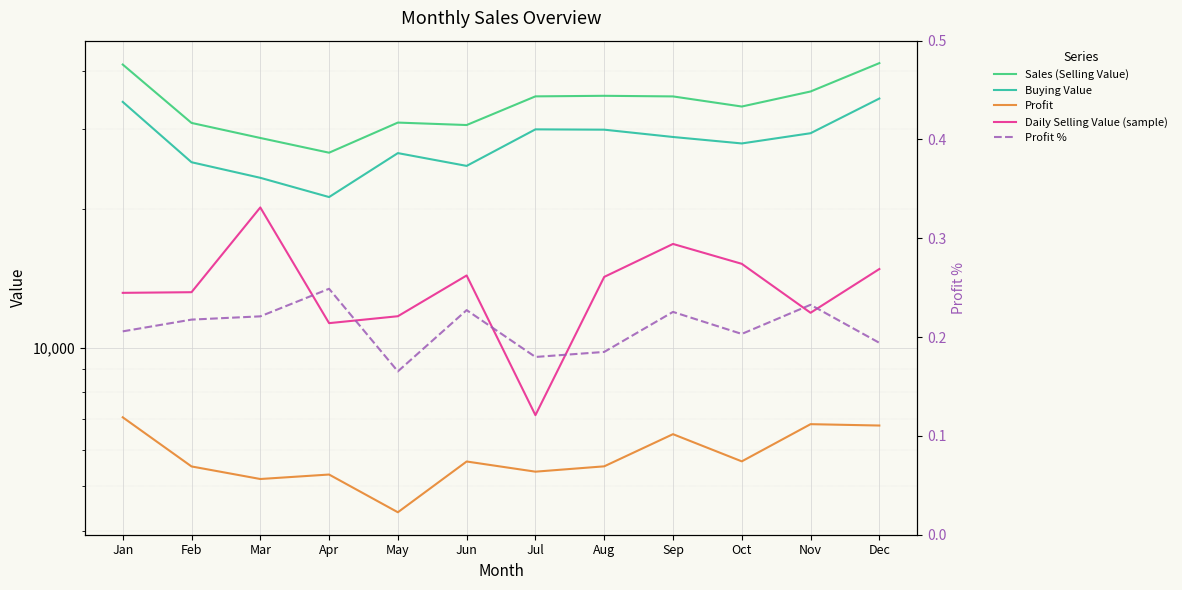

What is the approximate value of Daily Selling Value (sample) at Oct?

15229.4